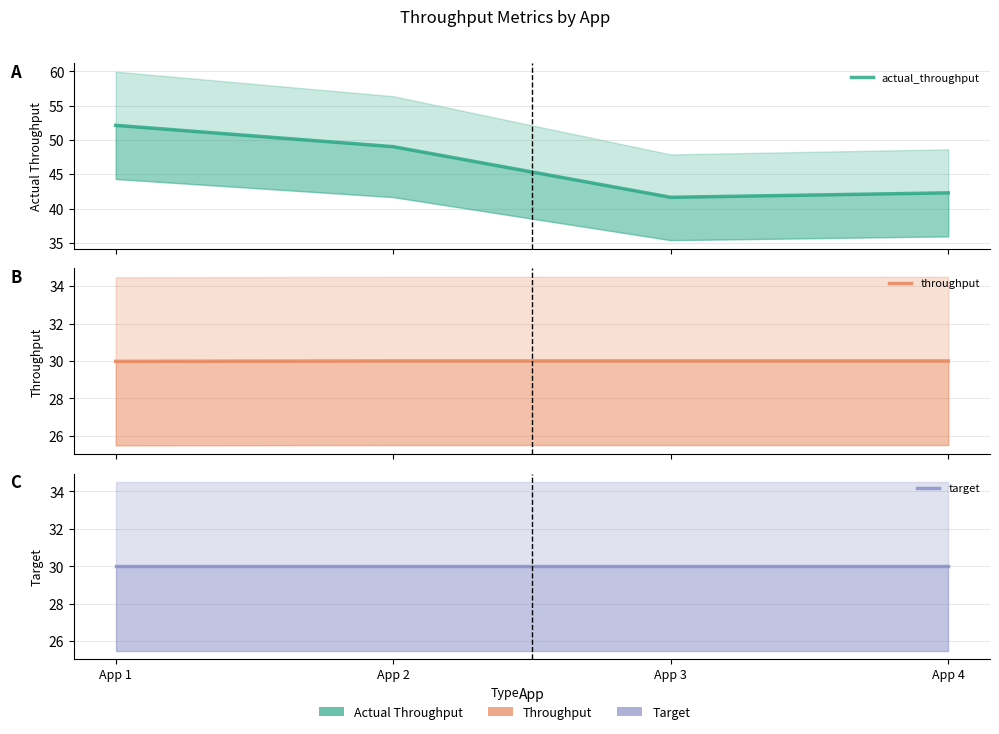

Which series has the largest range (max minus min)?

actual_throughput